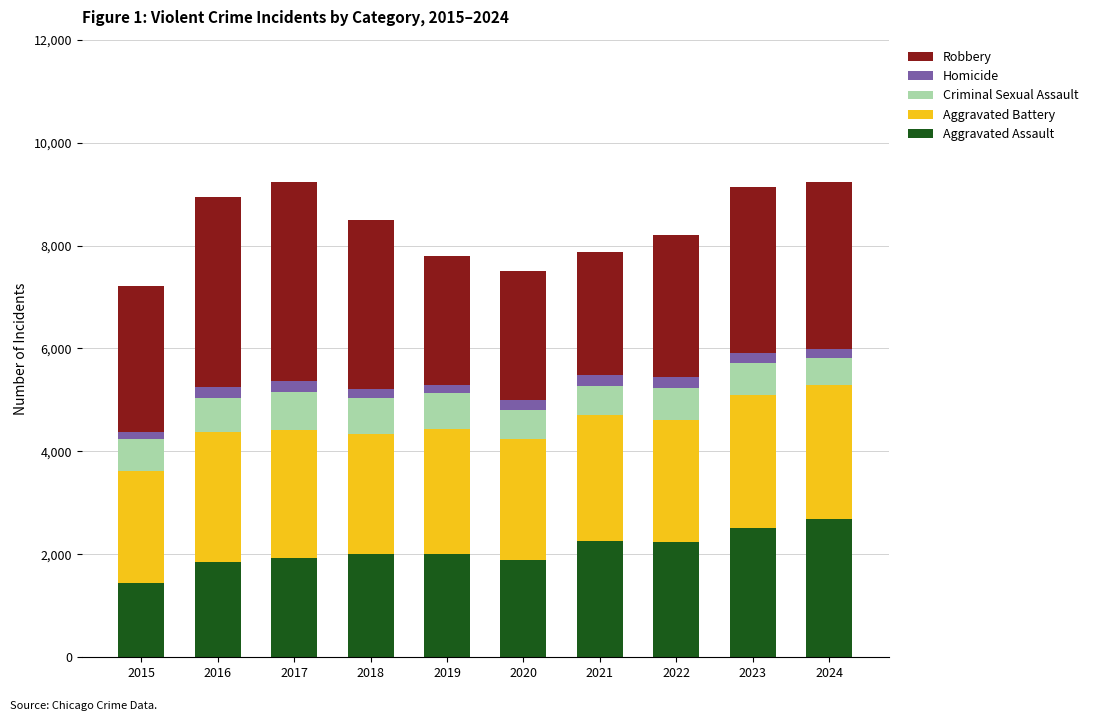

What is the maximum value for Aggravated Assault?

2686